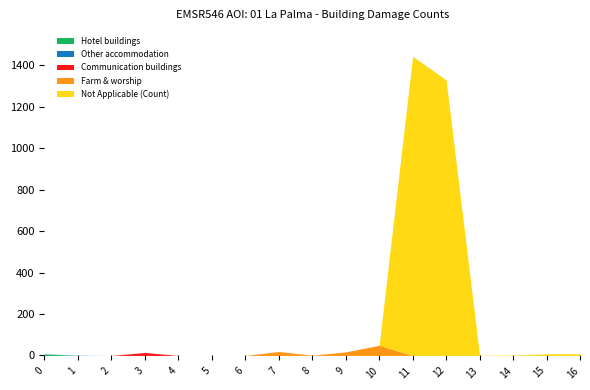

The value of Hotel buildings at 7 is -5. True or false?

False